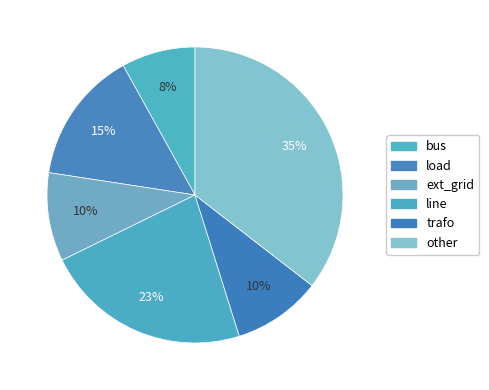

What is the smallest slice in the pie chart?

bus